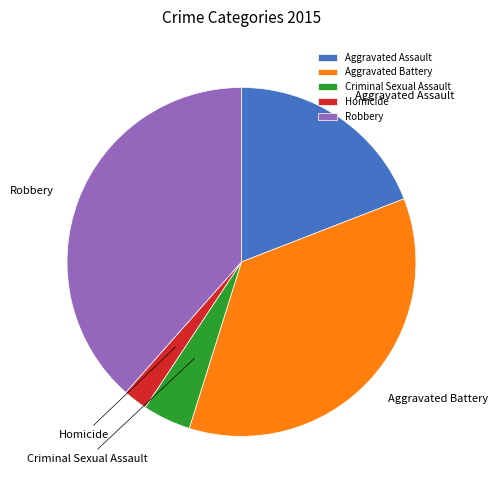

What is the largest slice in the pie chart?

Robbery